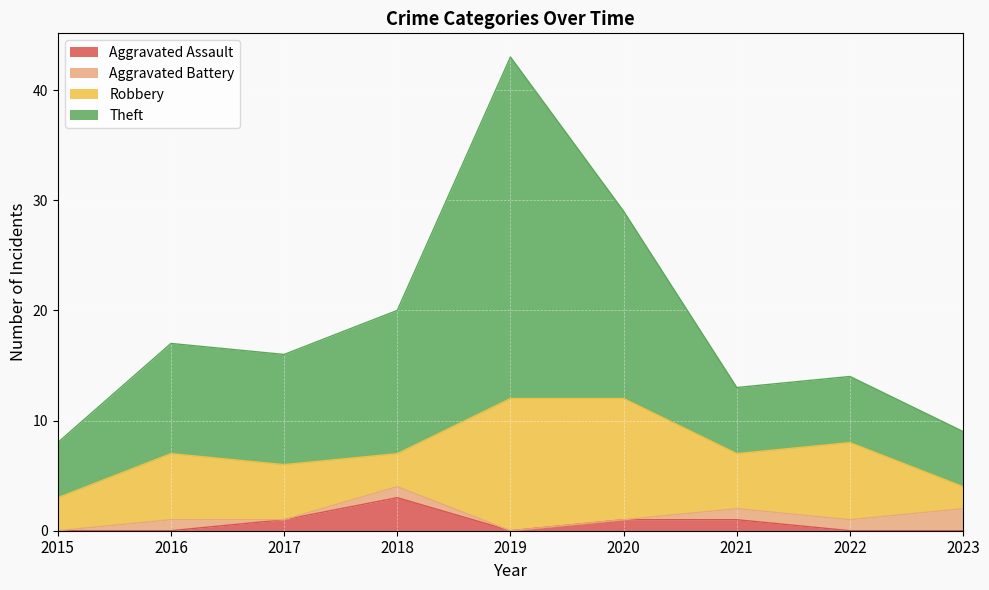

How many lines are shown in the chart?

4